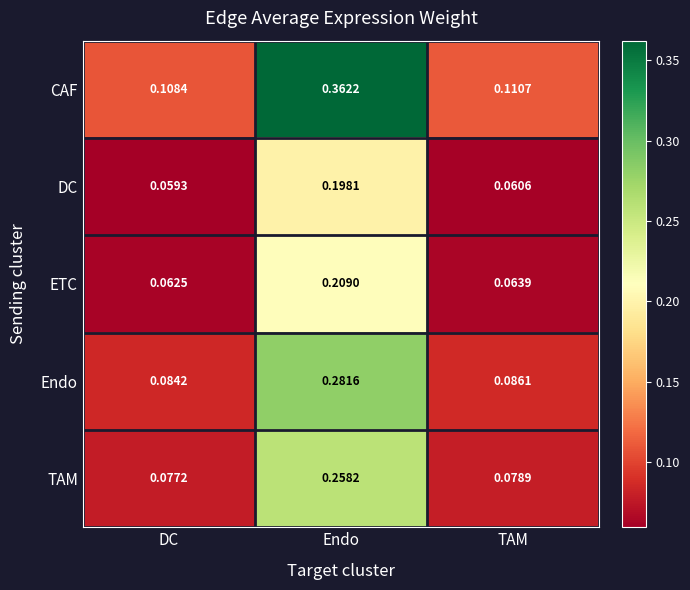

Where is ETC nearest to the value 0?

DC